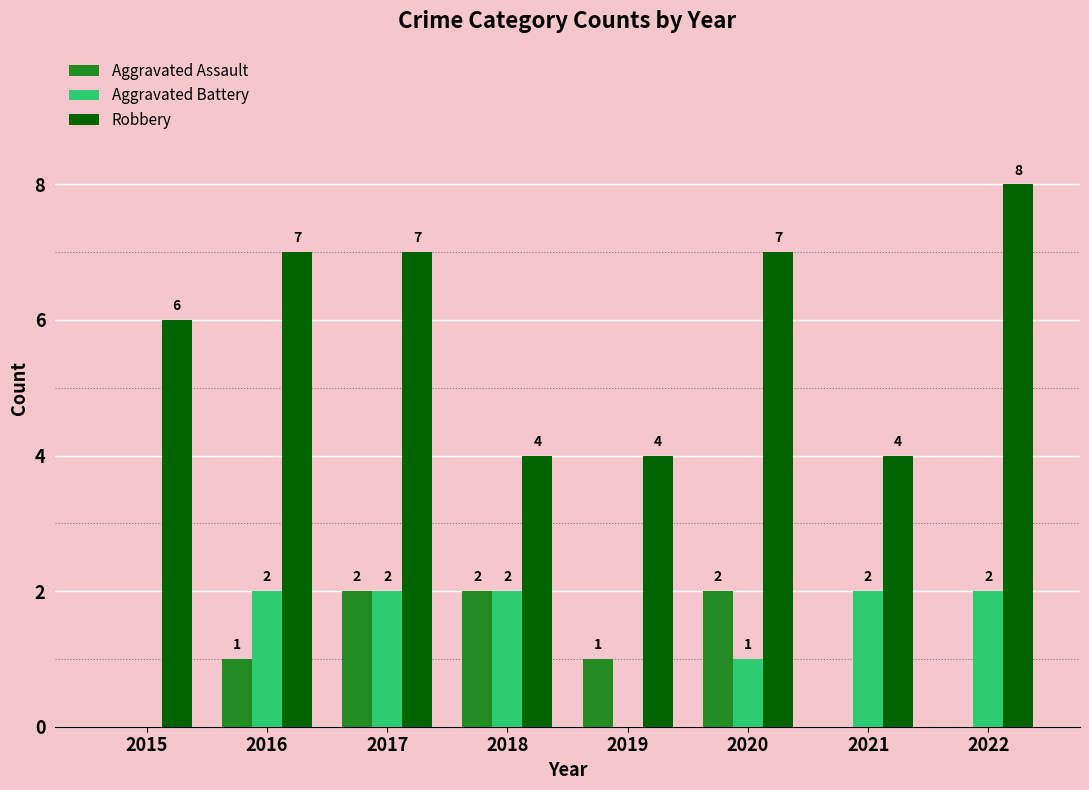

Are the bars horizontal?

No